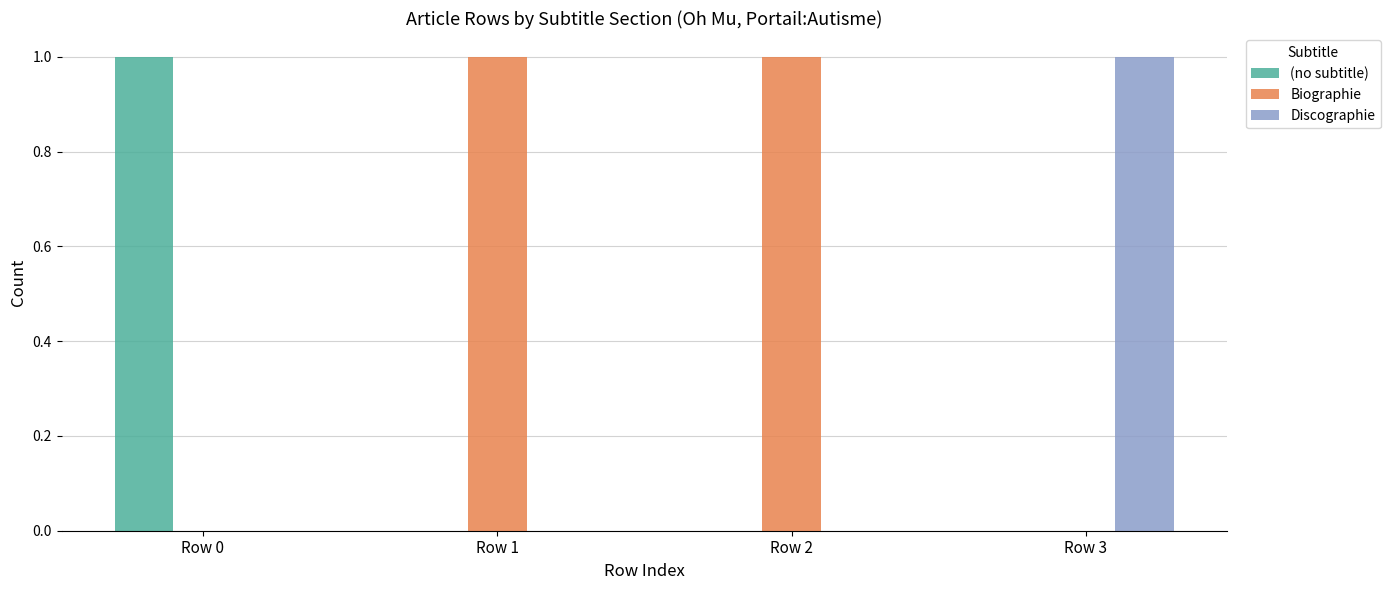

Are the bars horizontal?

No